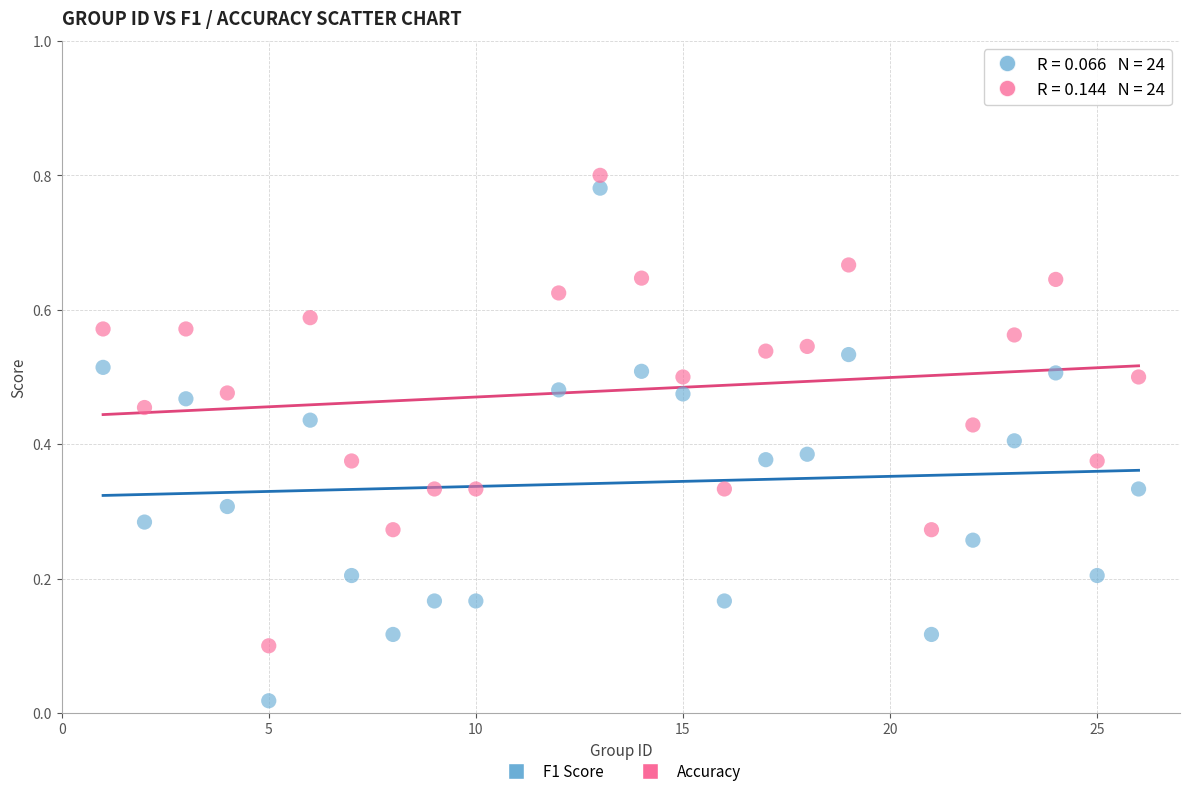

Which series contains the lowest Y value?

F1 Score